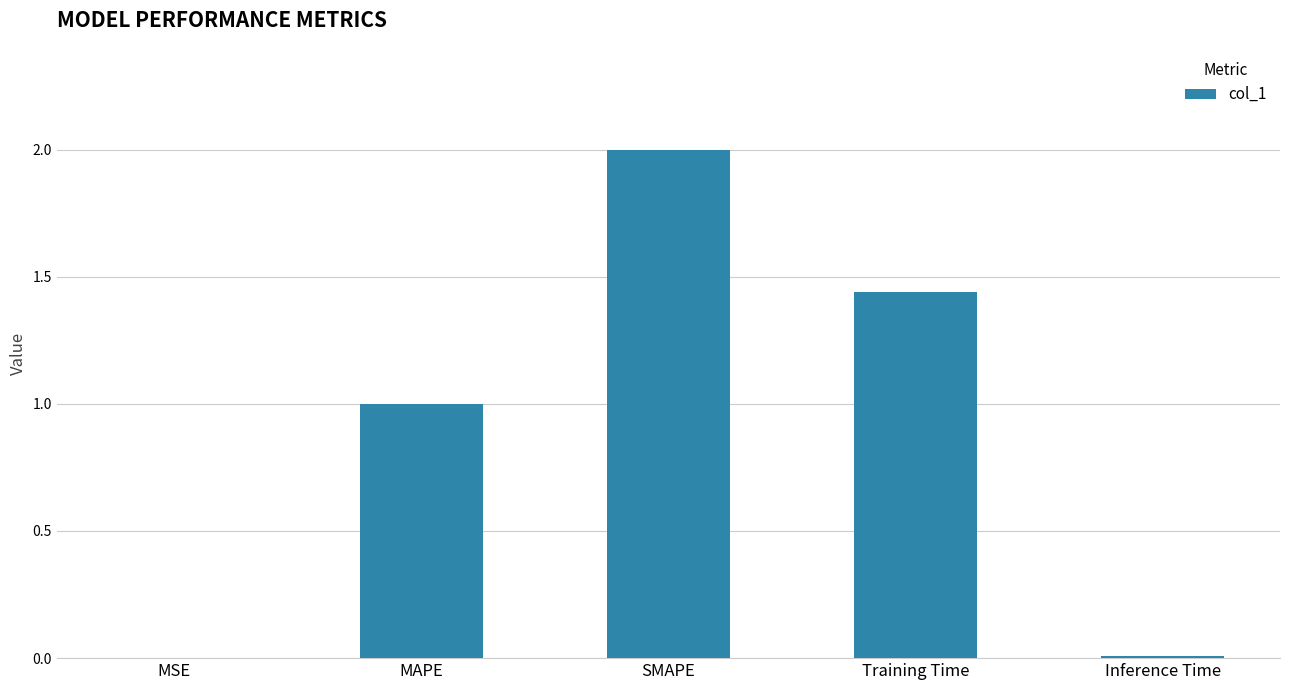

At which category does the chart reach its peak across all series?

SMAPE